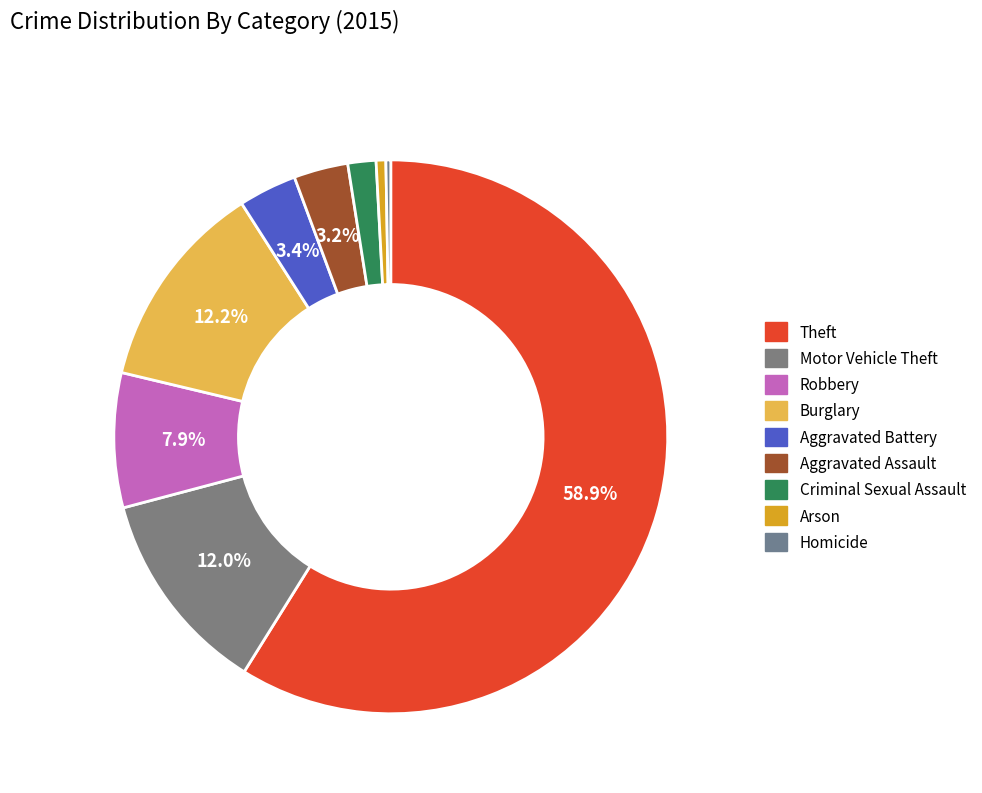

How many slices are in this pie chart?

9